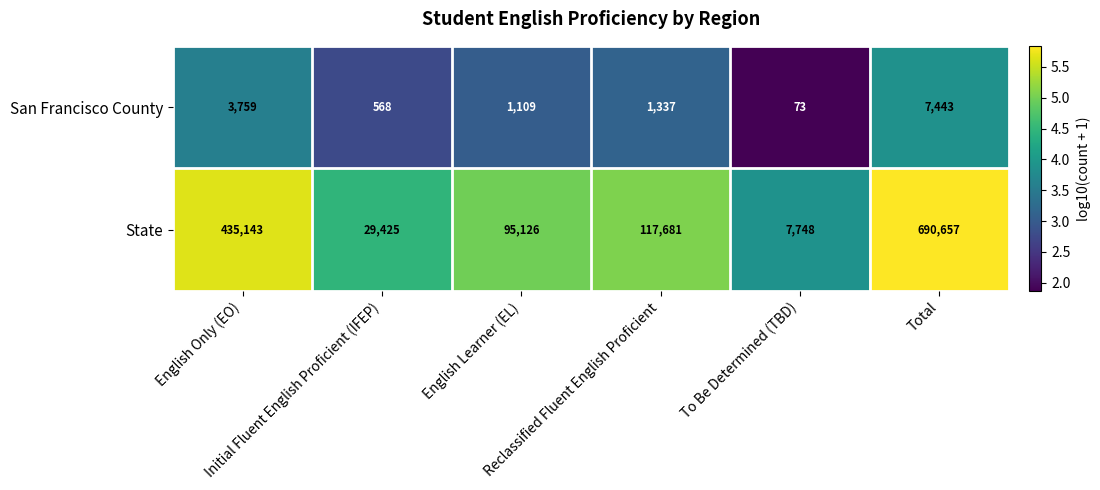

Which series has the widest spread of values?

State